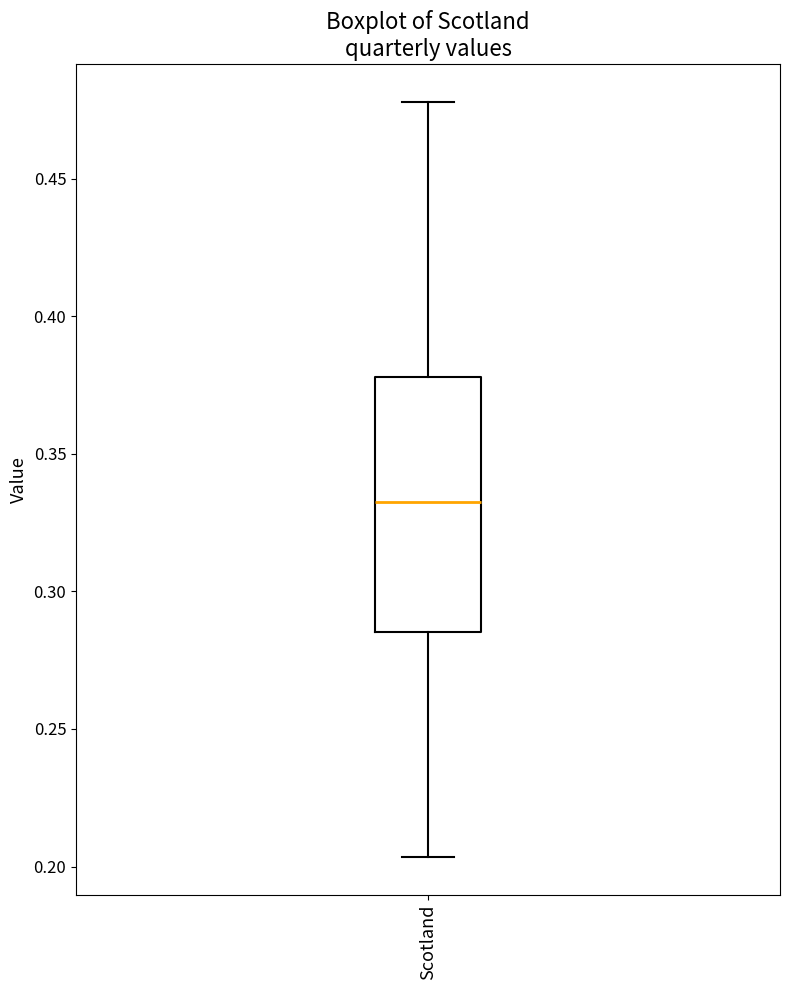

Transcribe this box plot: give where the median line is, the range the box spans, and where the two whiskers end, as read against the y-axis. The values are not printed on the chart, so give them approximately, as read against the axis.

median 0.335, box 0.285 to 0.380, whiskers 0.205 to 0.480